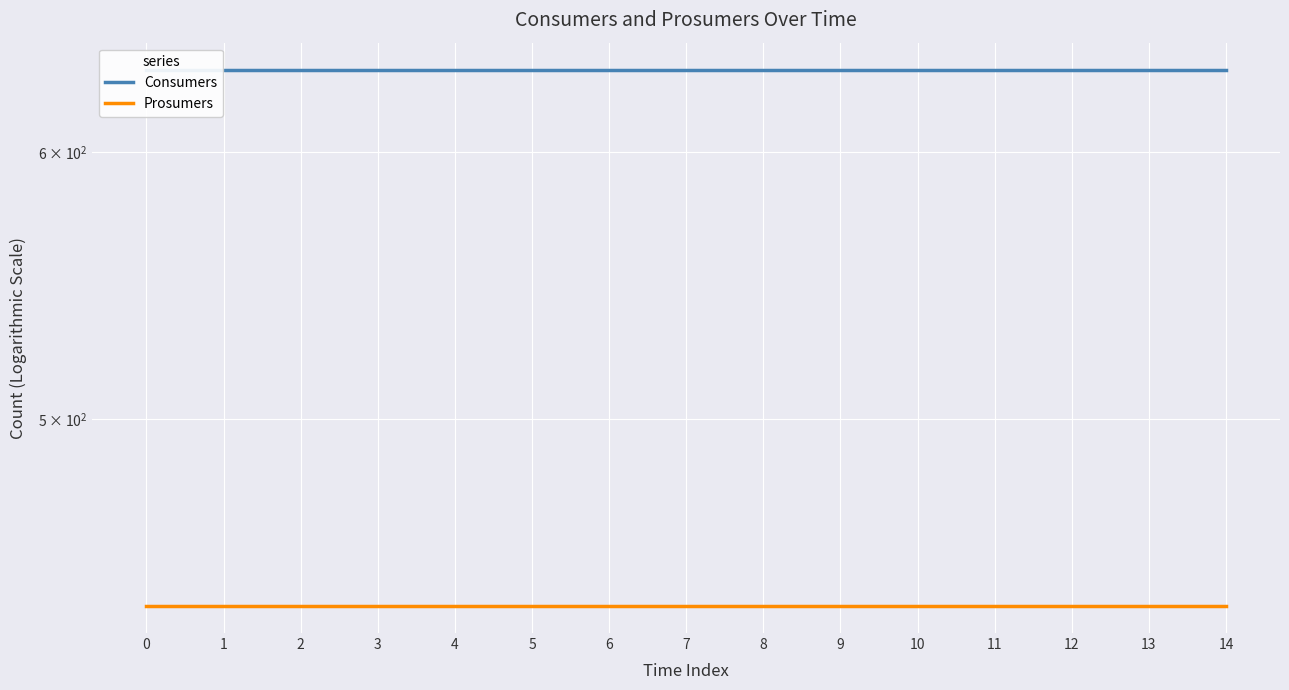

Reading left to right, what are all the values shown in this chart?

Consumers: 0=635	1=635	2=635	3=635	4=635	5=635	6=635	7=635	8=635	9=635	10=635	11=635	12=635	13=635	14=635
Prosumers: 0=440	1=440	2=440	3=440	4=440	5=440	6=440	7=440	8=440	9=440	10=440	11=440	12=440	13=440	14=440